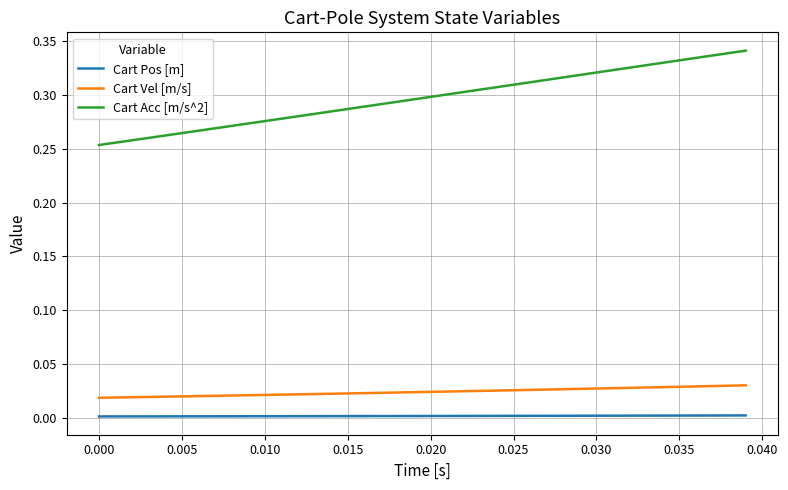

Which series has the widest spread of values?

Cart Acc [m/s^2]